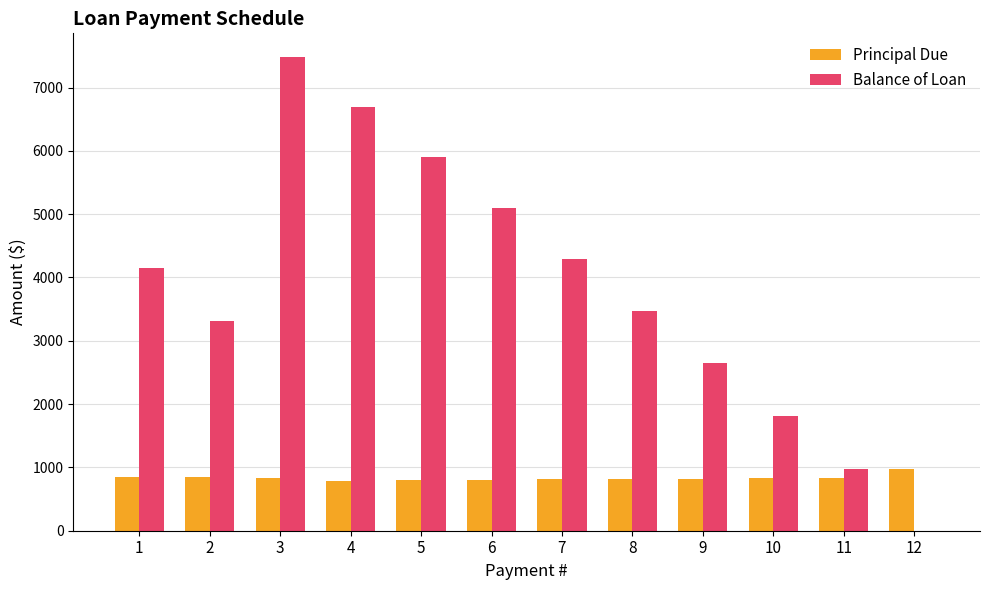

Between 11 and 12, which series saw the biggest shift?

Balance of Loan